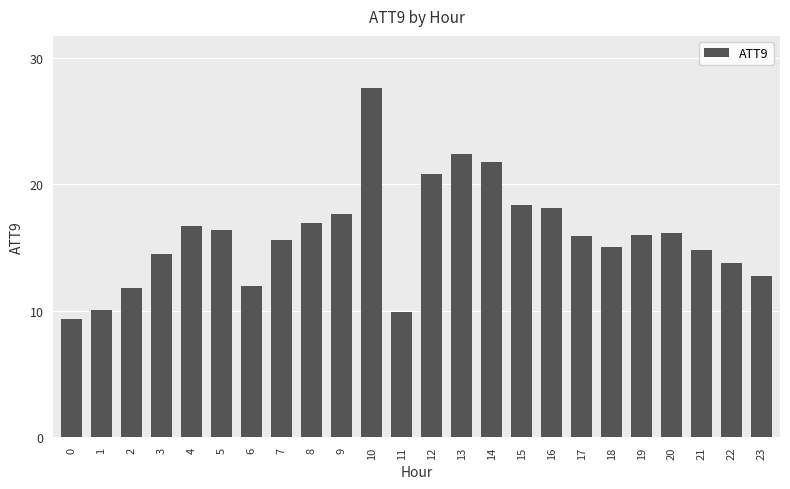

What is the average value?

16.0